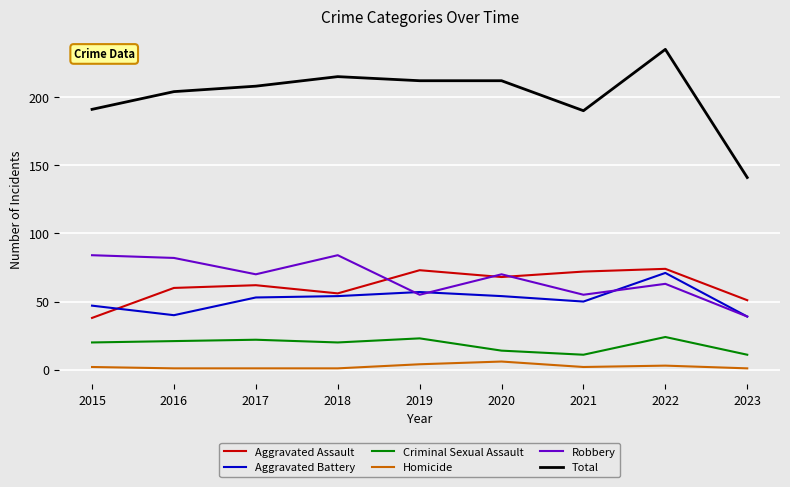

At how many categories does at least one series exceed 132?

9